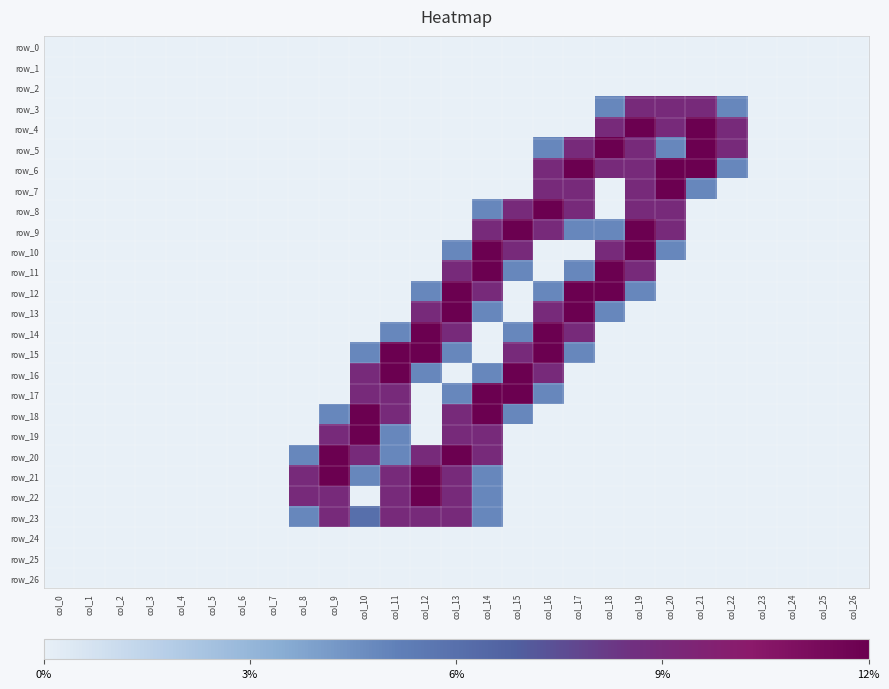

At which category is the sum across all series the highest?

col_13